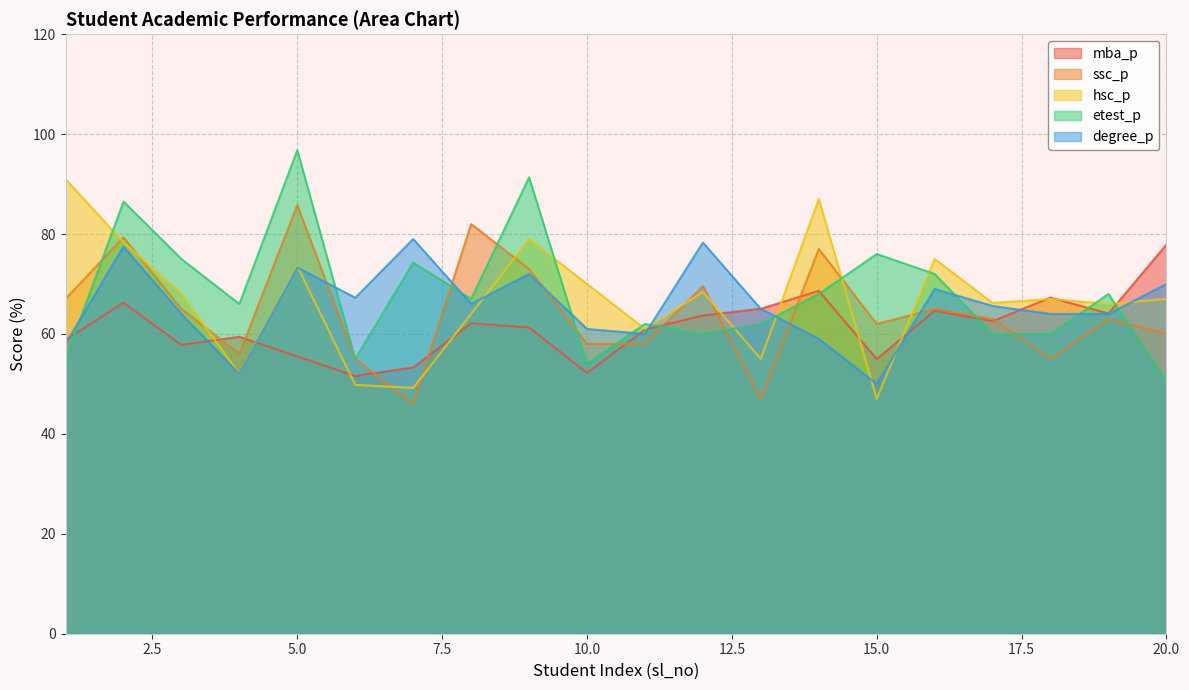

What is the difference between the maximum and minimum values in the hsc_p series?

44.0